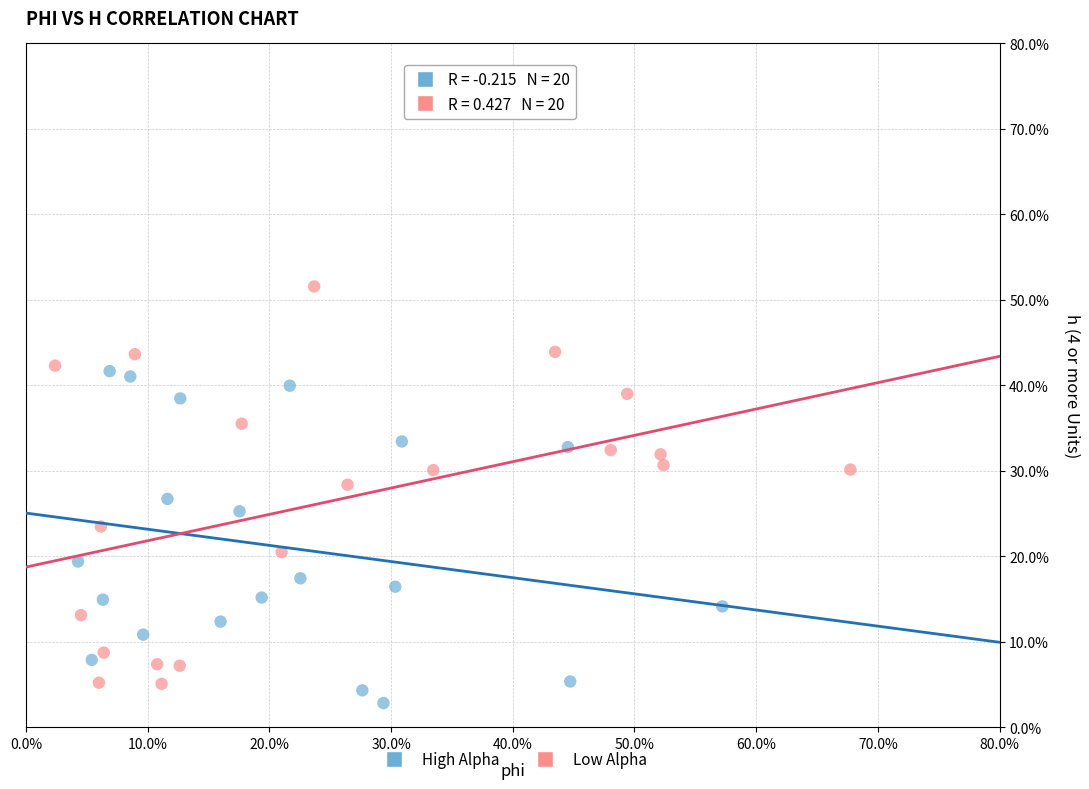

Which series has the largest Y range (max minus min)?

Low Alpha